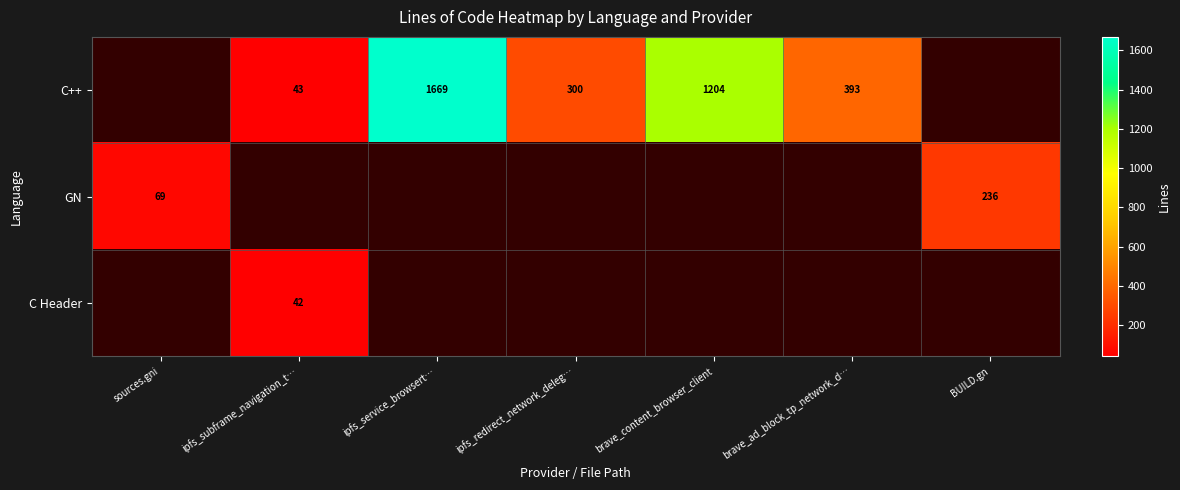

True or false: C++ has a value of 300 at ipfs_redirect_network_deleg….

True